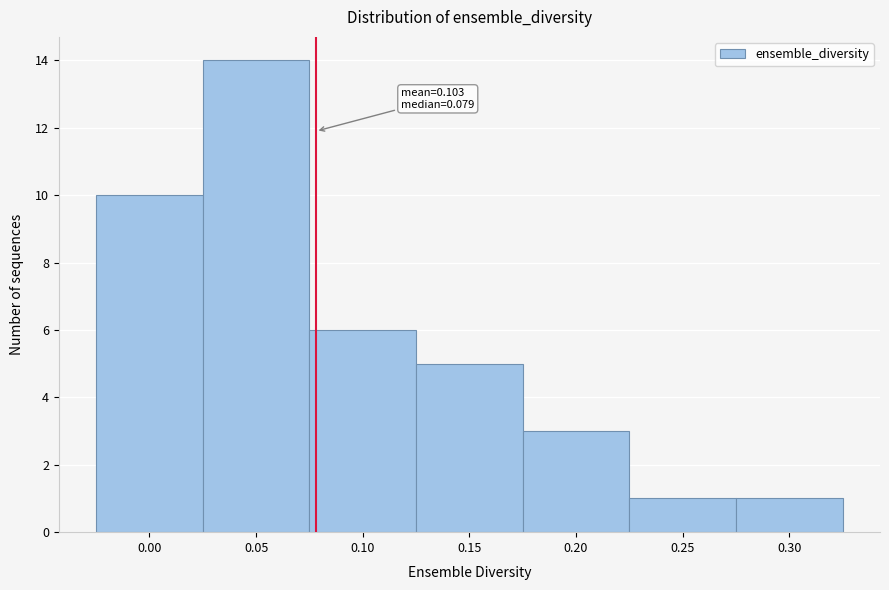

Reading left to right, what are all the values shown in this chart?

0.00=10	0.05=14	0.10=6	0.15=5	0.20=3	0.25=1	0.30=1